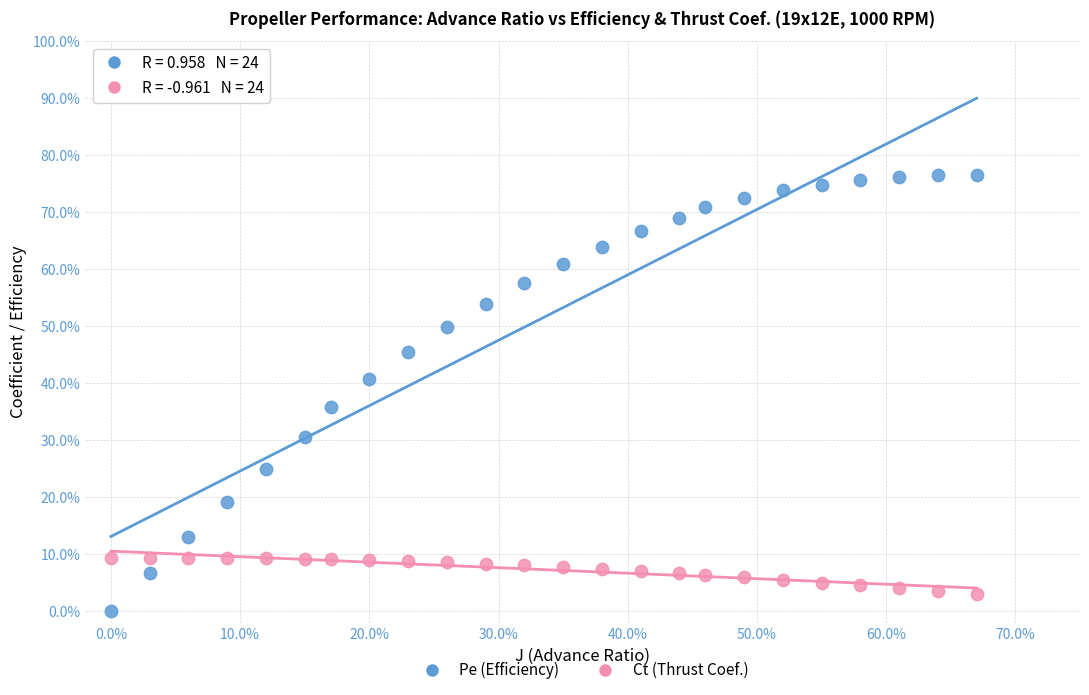

What are all the series names shown in the legend?

Pe (Efficiency), Ct (Thrust Coef.)